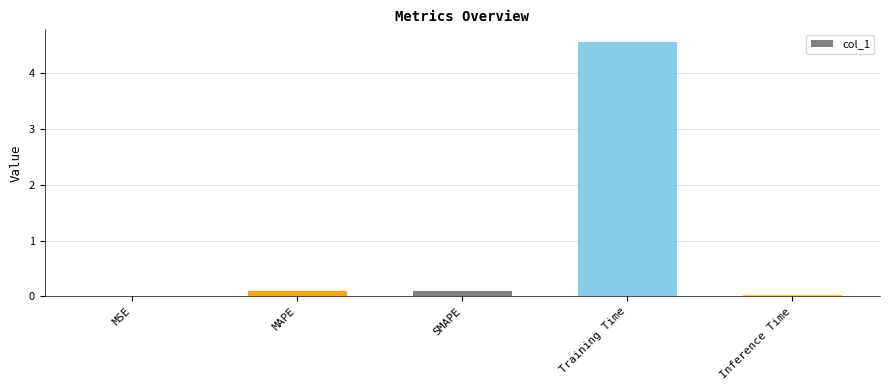

What is the sum of all values?

4.8